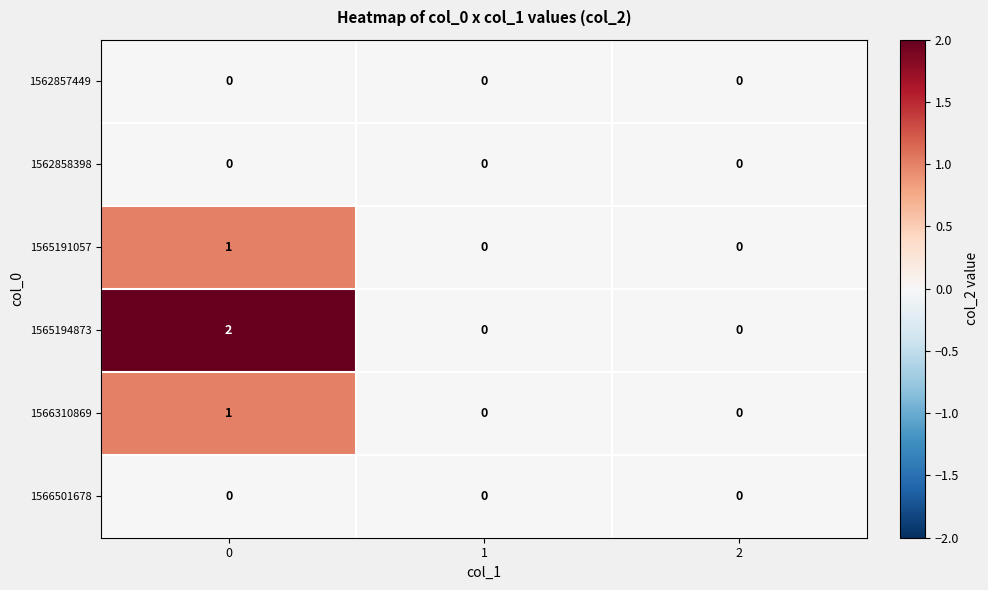

Count the number of categories in the chart.

3